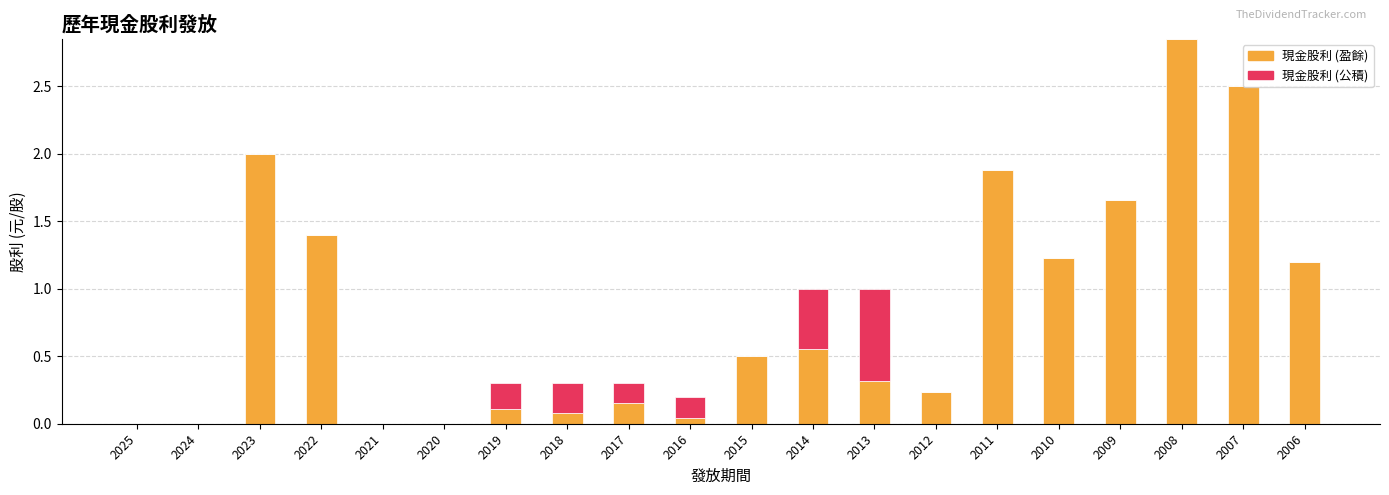

The value of 現金股利 (盈餘) at 2019 is 0.1. True or false?

True